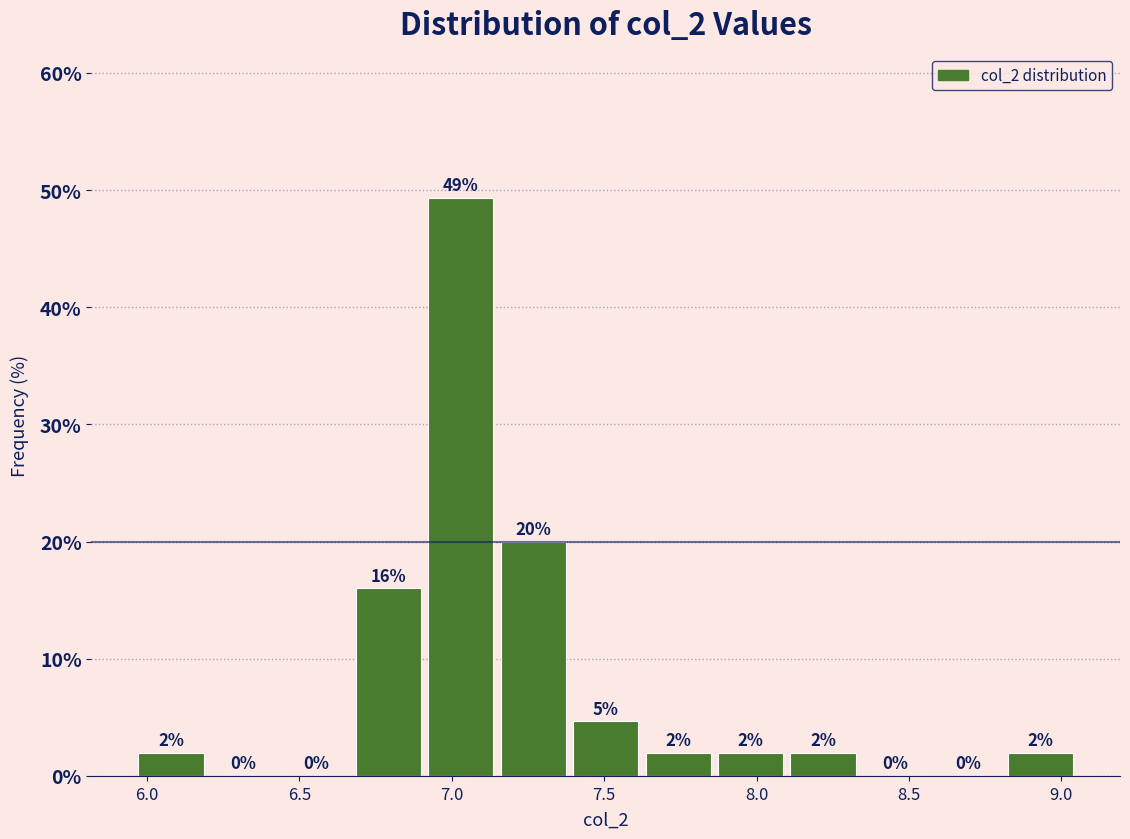

Over which range of the x-axis is the bar tallest?

6.90 to 7.15